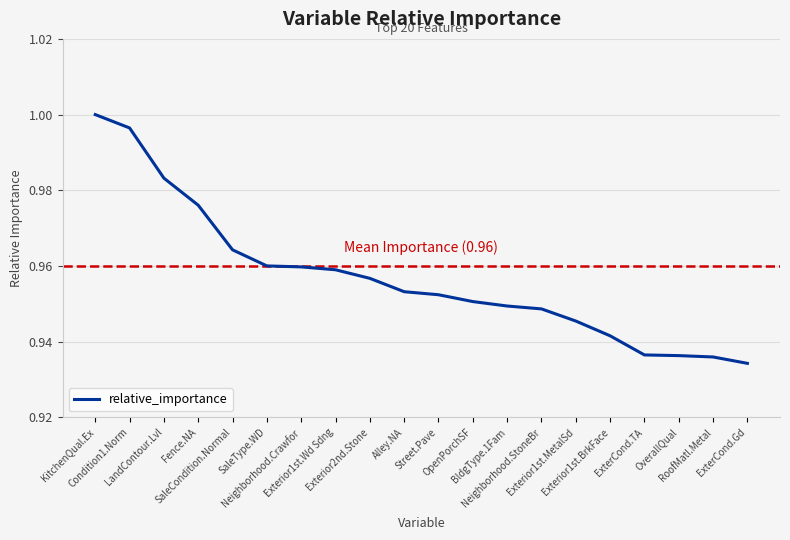

Count the number of data series in this chart.

1